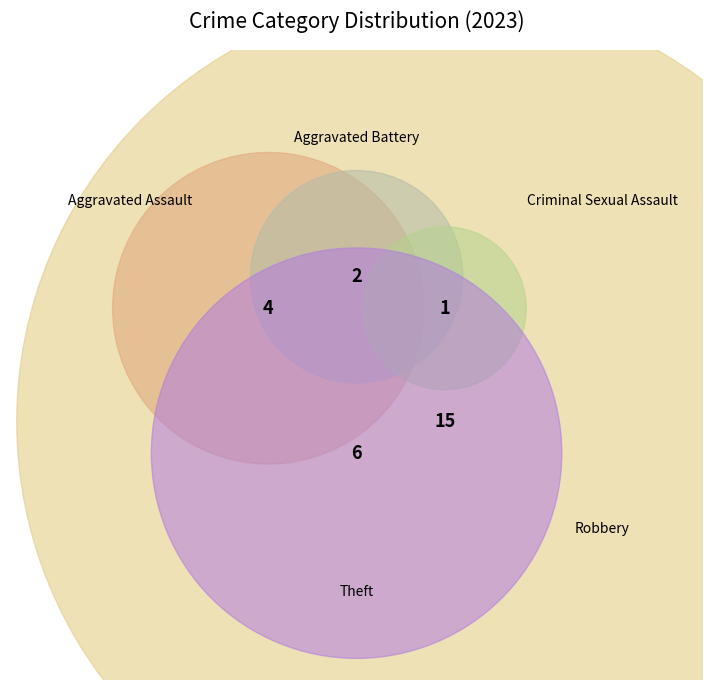

What percentage is the Theft slice, to the nearest percent?

21%